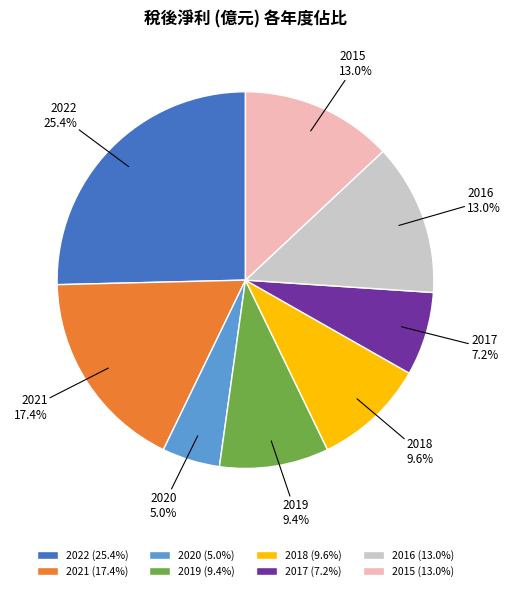

Which category has the smallest portion of the pie?

2020